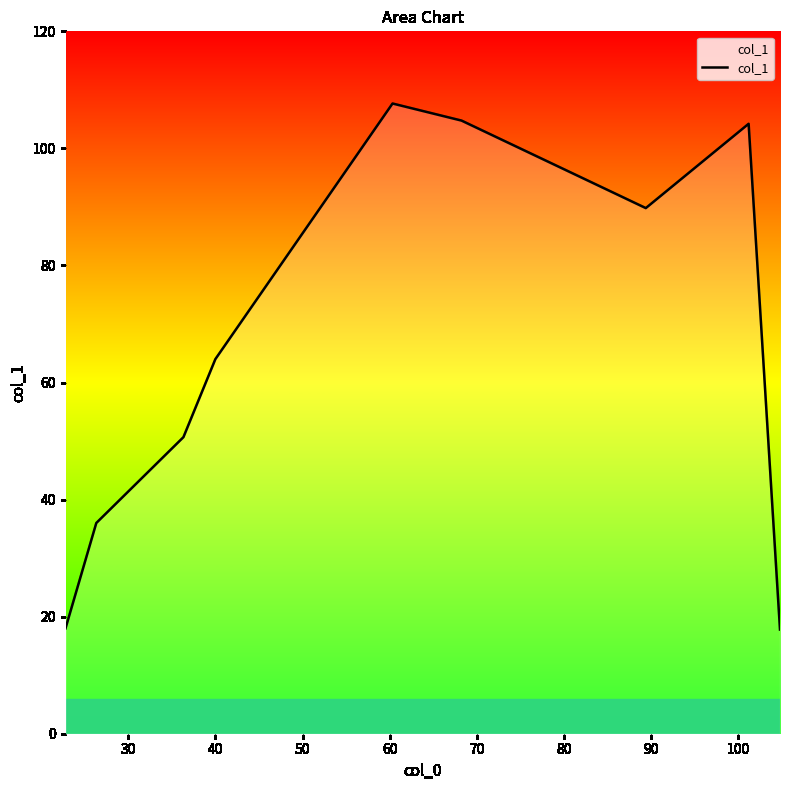

What is the greatest value displayed?

107.7